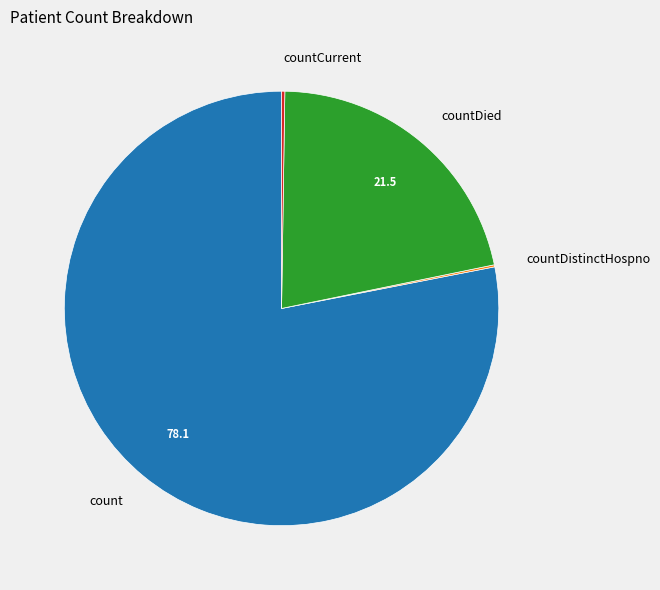

True or false: count accounts for 69% of the total.

False